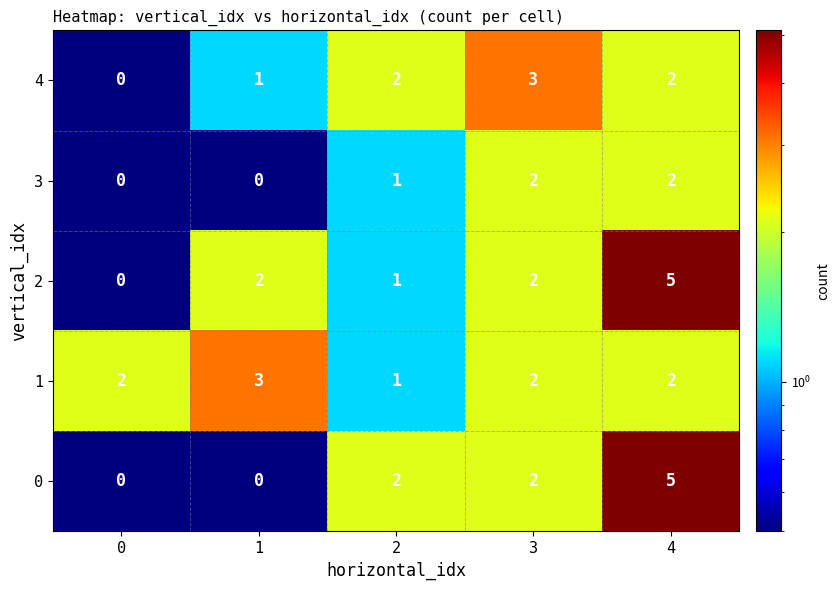

How many data points in 3 are less than 1?

2